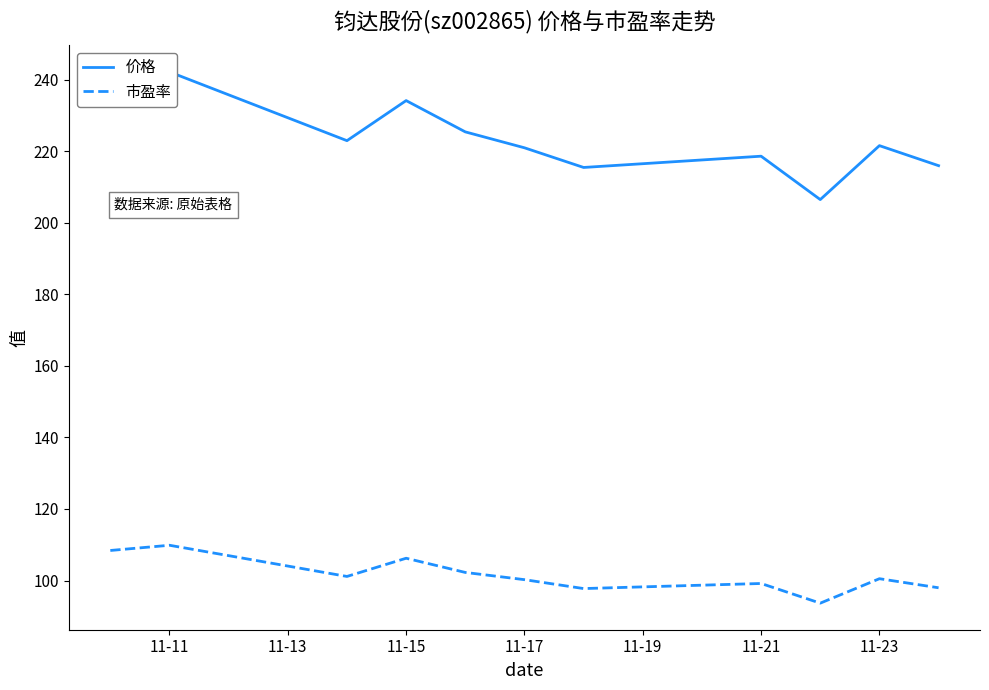

True or false: 市盈率 and 价格 intersect in this chart.

False